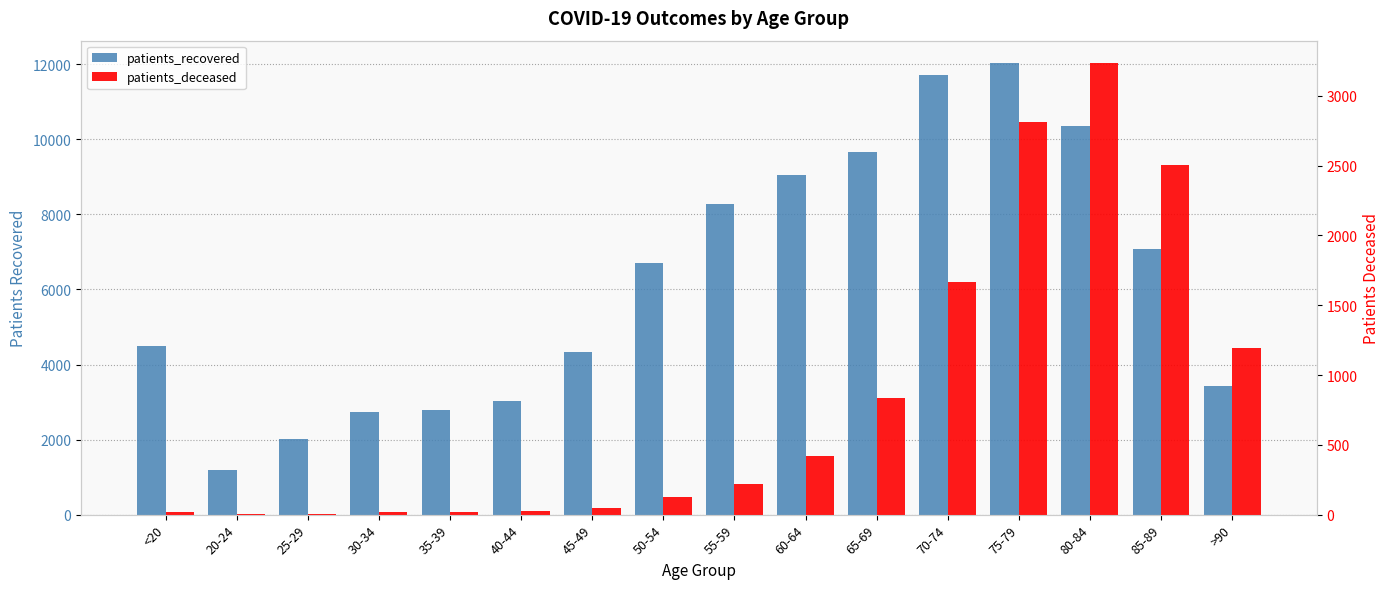

Between 70-74 and 30-34, which is larger?

70-74